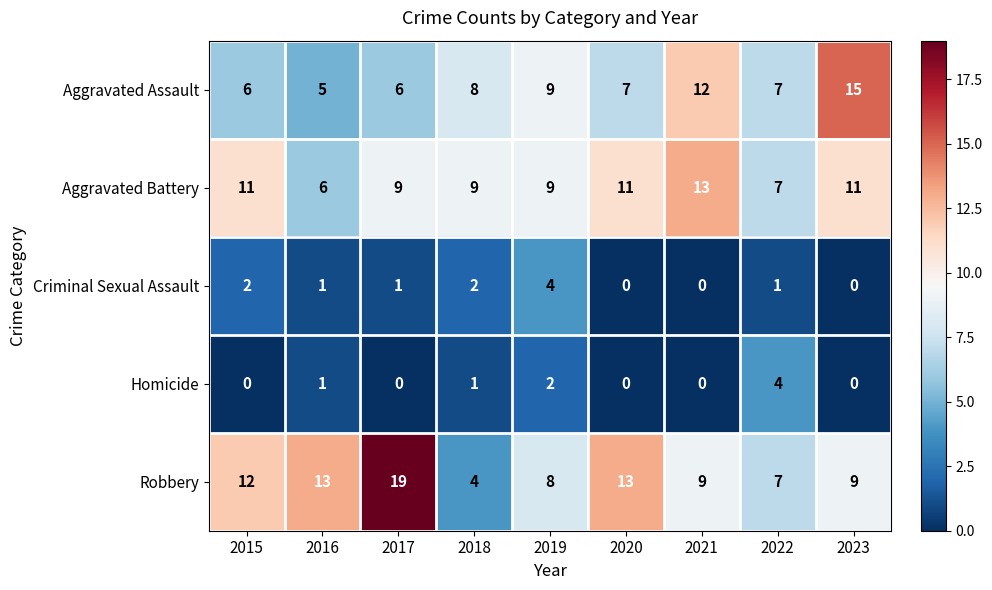

At 2015, list the series in order from largest to smallest.

Robbery, Aggravated Battery, Aggravated Assault, Criminal Sexual Assault, Homicide